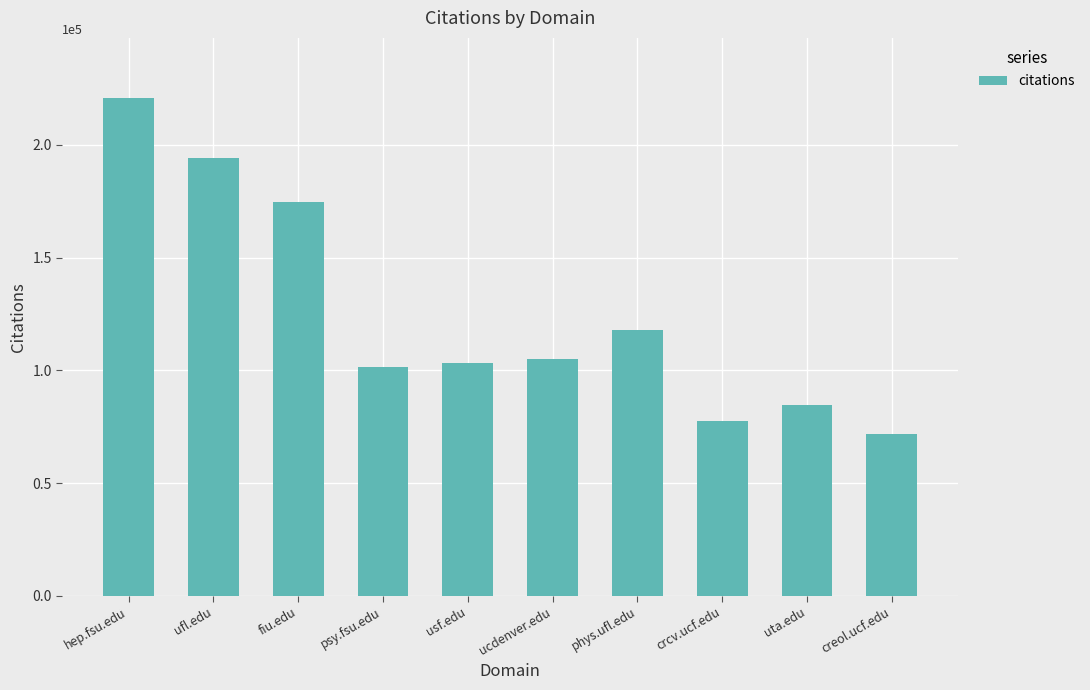

What is the change in value from hep.fsu.edu to ufl.edu?

-26791